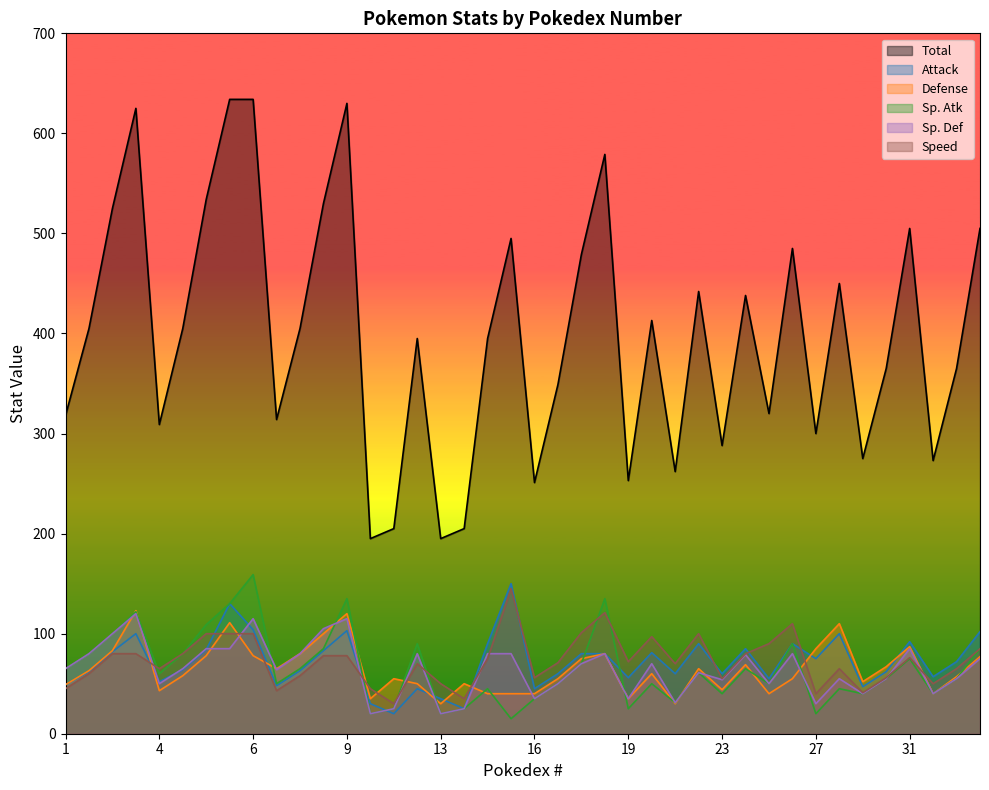

What is the difference between the Total values at 13 and 11?

10